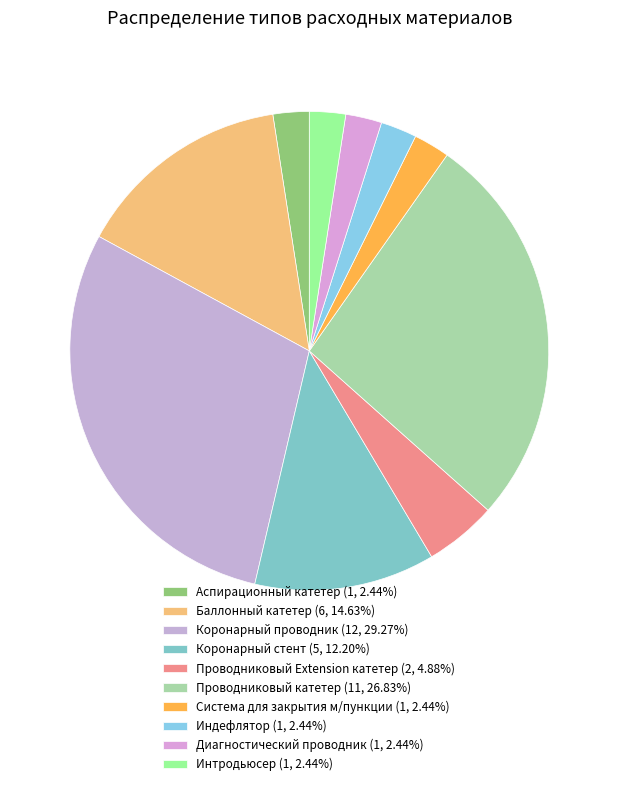

To the nearest percent, what is the difference between the largest and smallest slice percentages?

27%